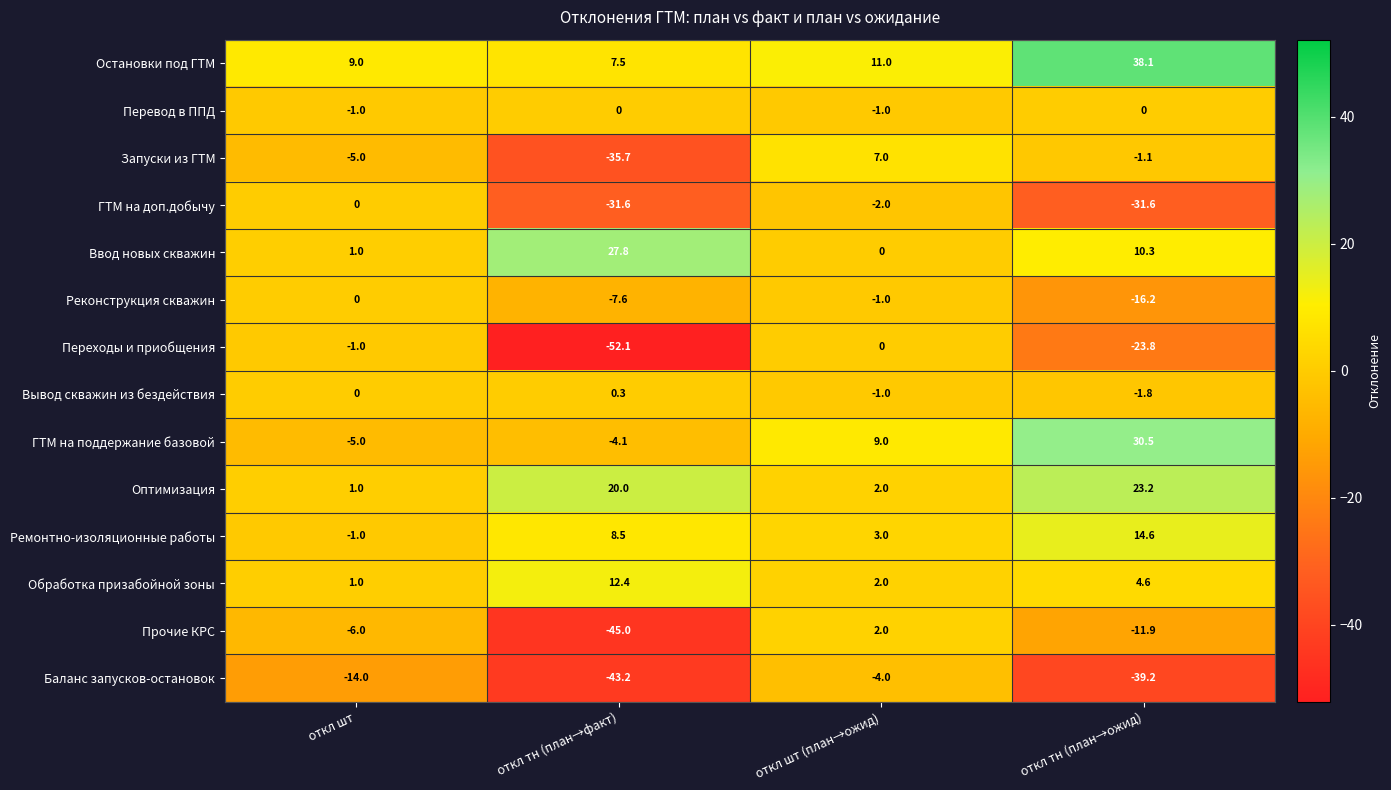

The Переходы и приобщения series shows -38.4 at откл тн (план→ожид). True or false?

False